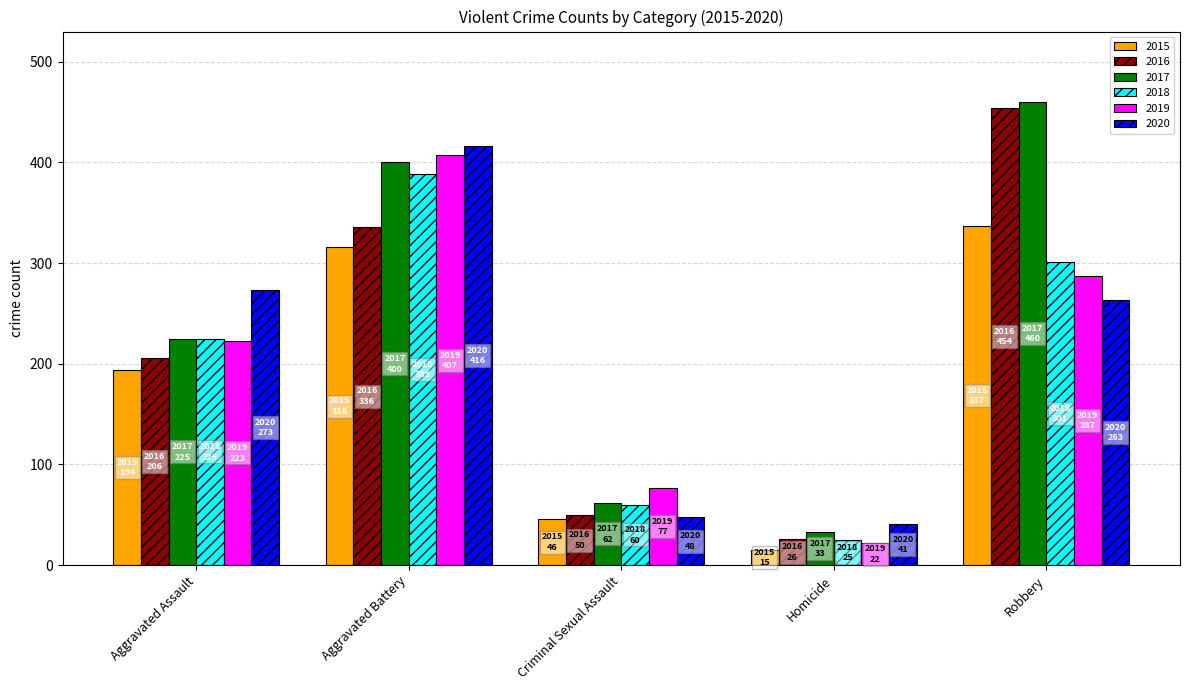

List the series in order of their peak value, lowest first.

2015, 2018, 2019, 2020, 2016, 2017